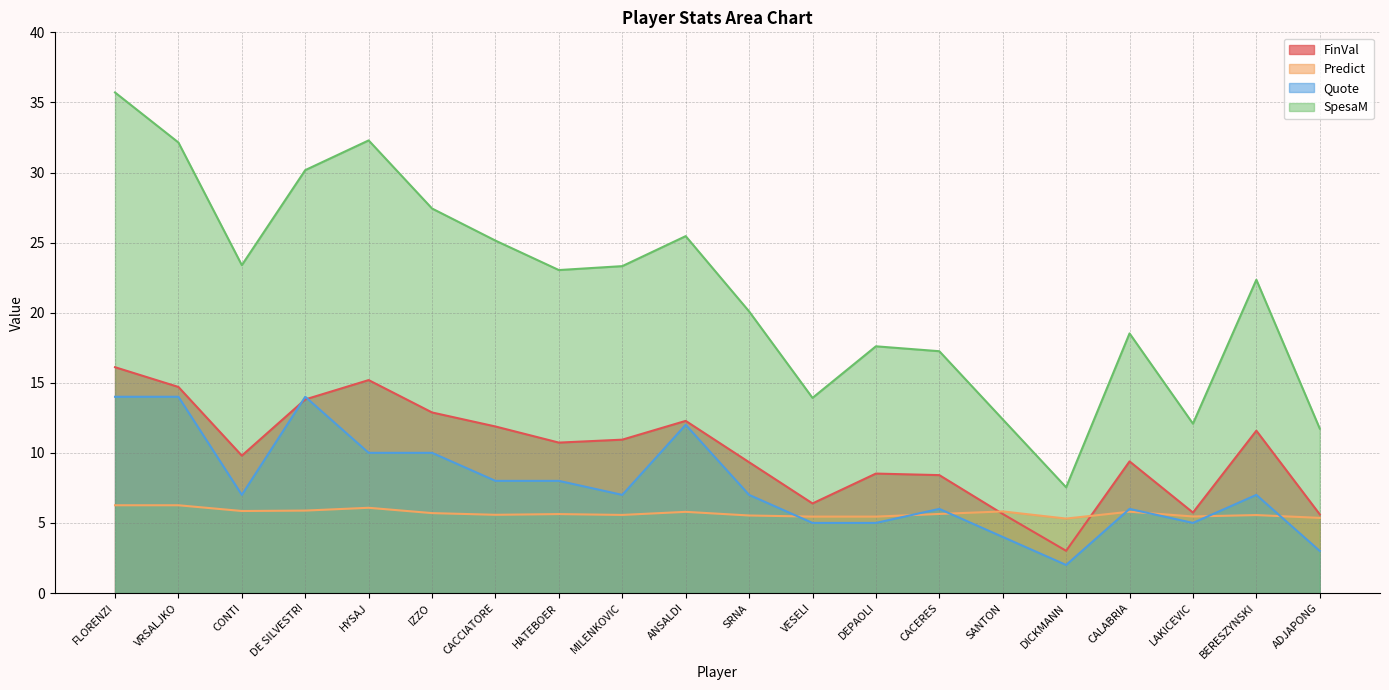

At which label is SpesaM closest to 21?

SRNA